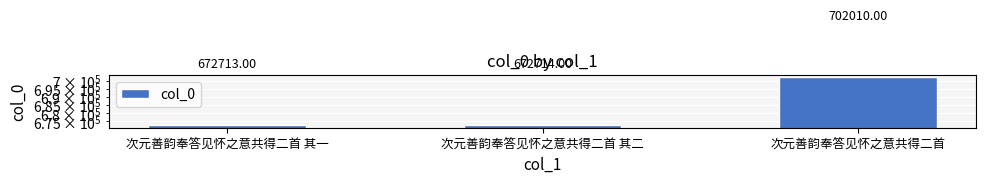

Where is the data nearest to the value 687361?

次元善韵奉答见怀之意共得二首 其二